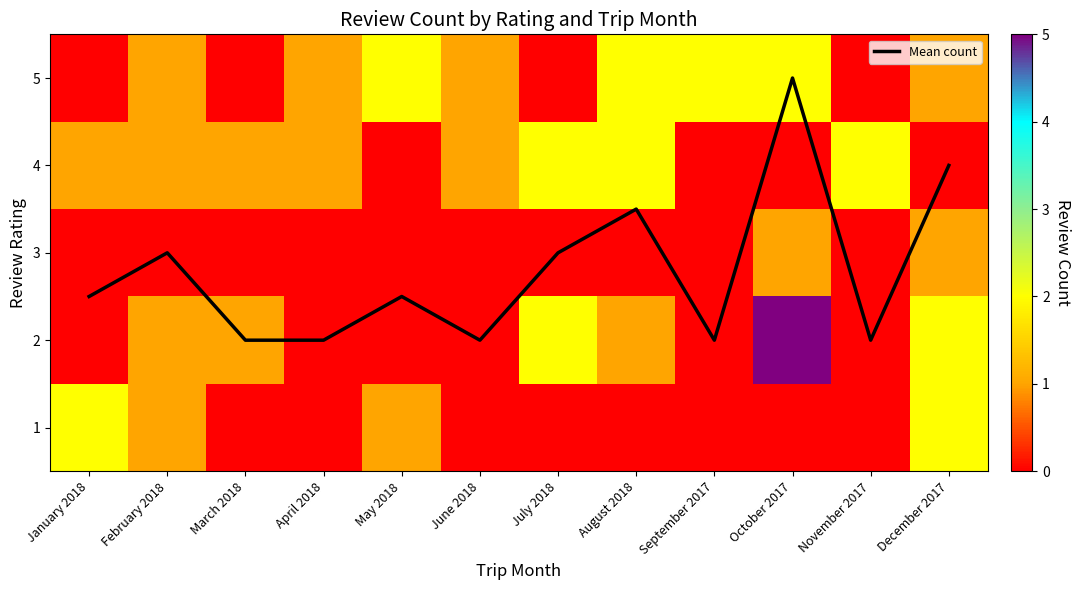

The 3 series shows 0.0 at April 2018. True or false?

True